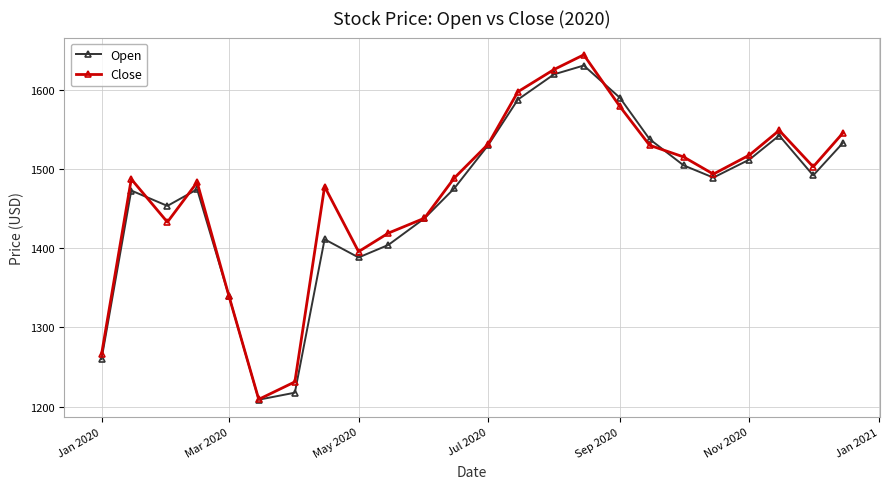

What is the lowest value of the Close series?

1209.2